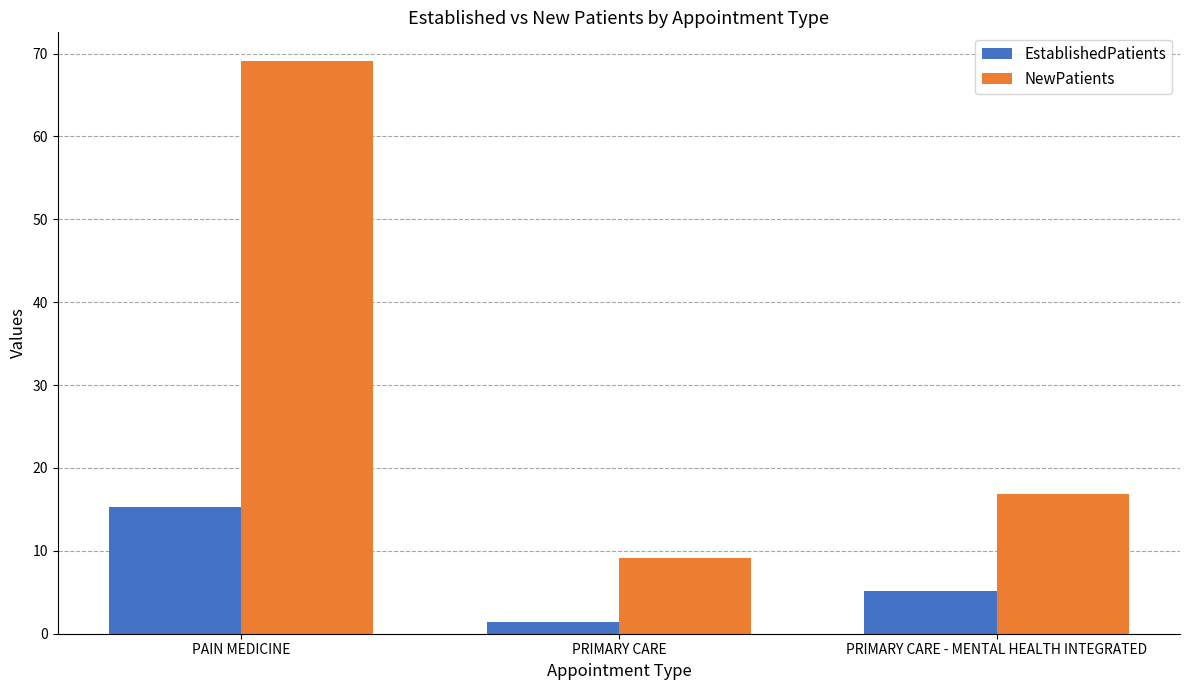

List the series in order of their overall mean, lowest first.

EstablishedPatients, NewPatients